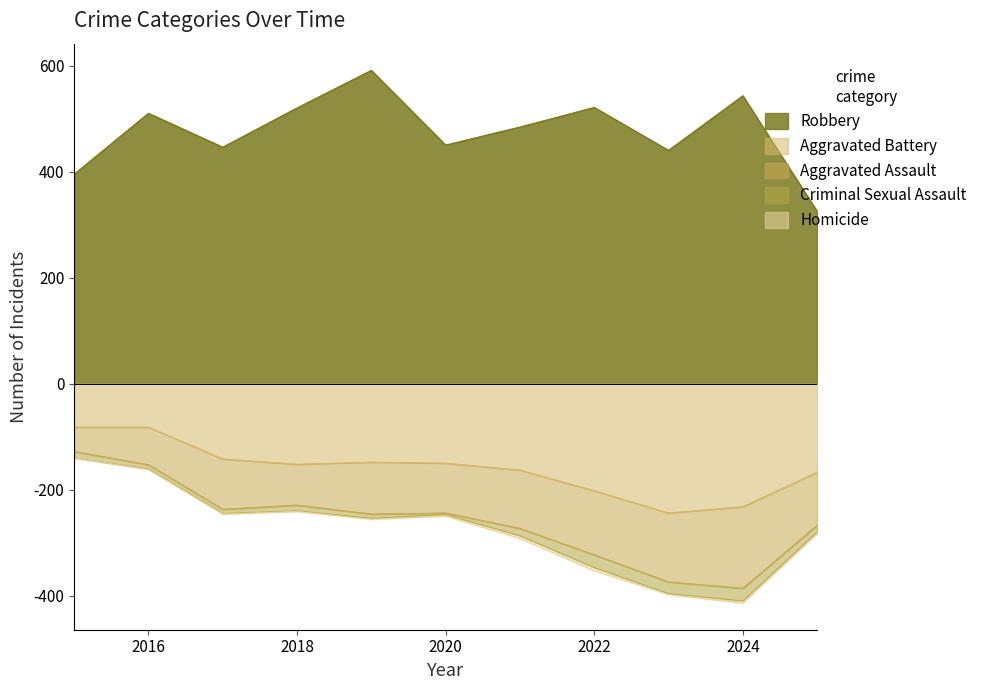

At how many categories does at least one series exceed 367?

10